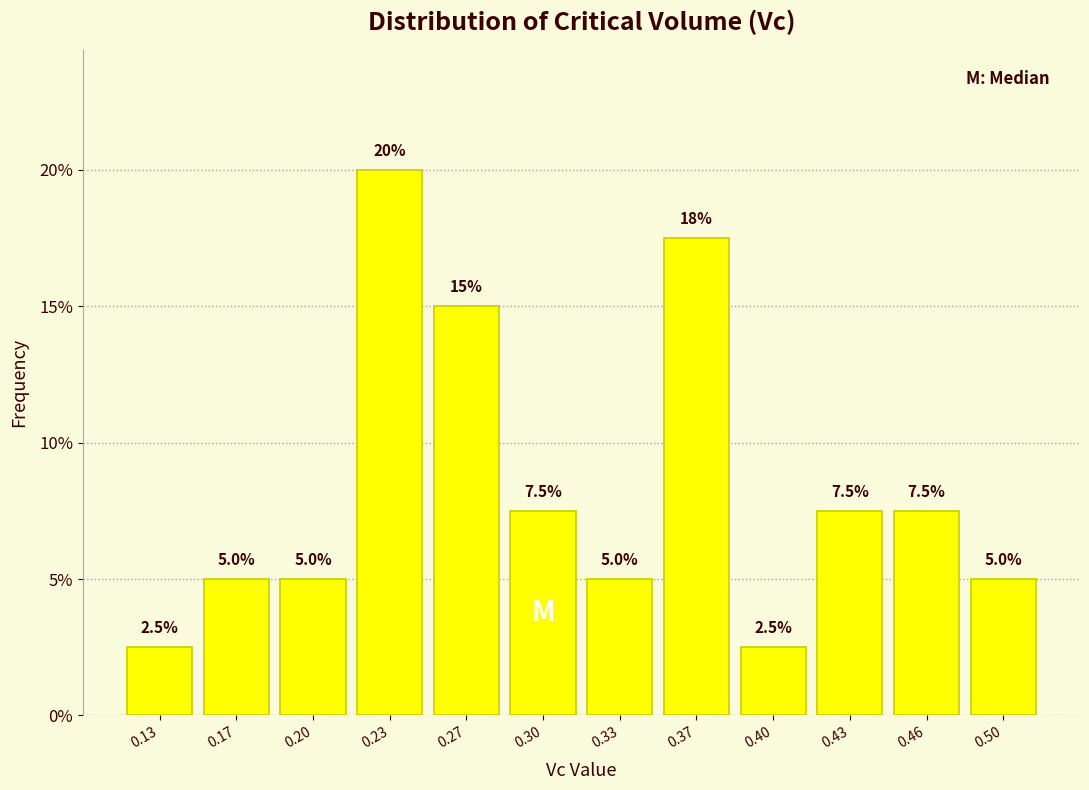

Reading left to right, transcribe all the data shown in this chart.

0.13=2.5	0.17=5.0	0.20=5.0	0.23=20.0	0.27=15.0	0.30=7.5	0.33=5.0	0.37=17.5	0.40=2.5	0.43=7.5	0.46=7.5	0.50=5.0